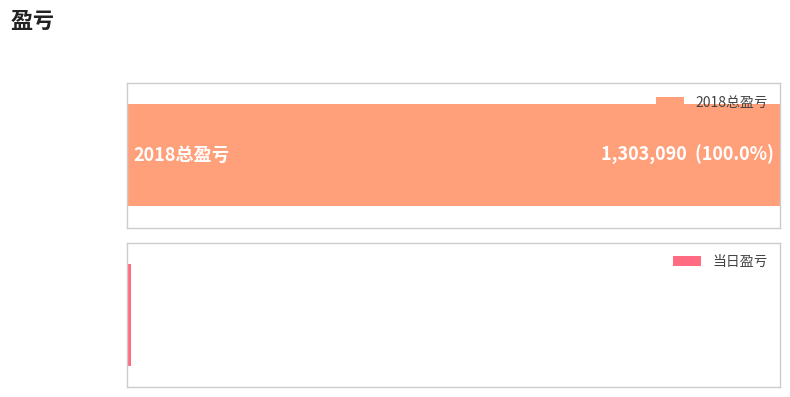

List the labels in order of value, smallest first.

当日盈亏, 2018总盈亏